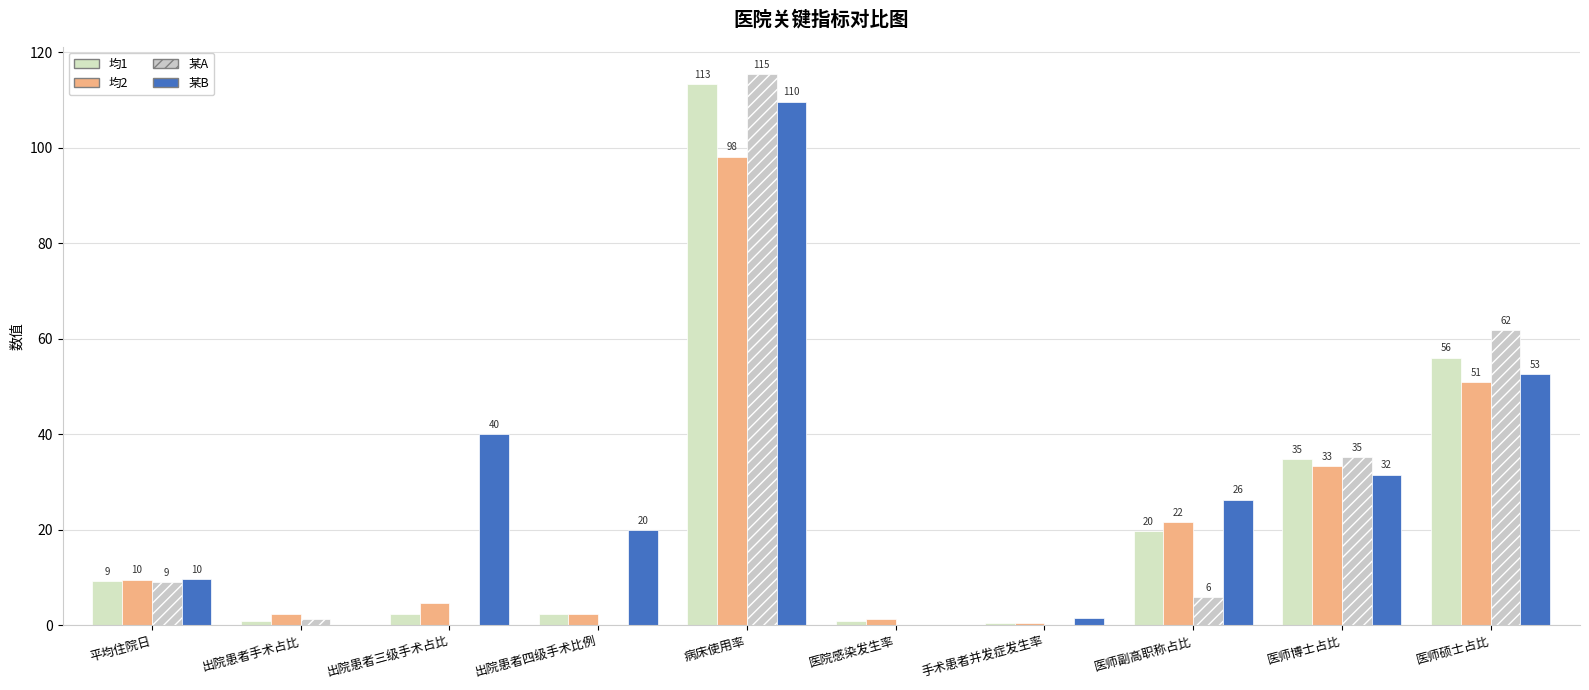

How many groups of bars are there?

10